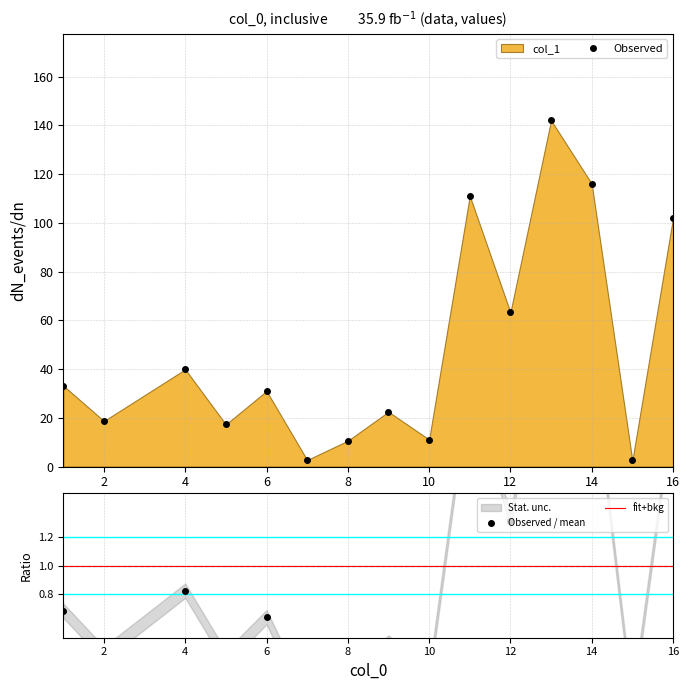

Where is the data nearest to the value 72?

12